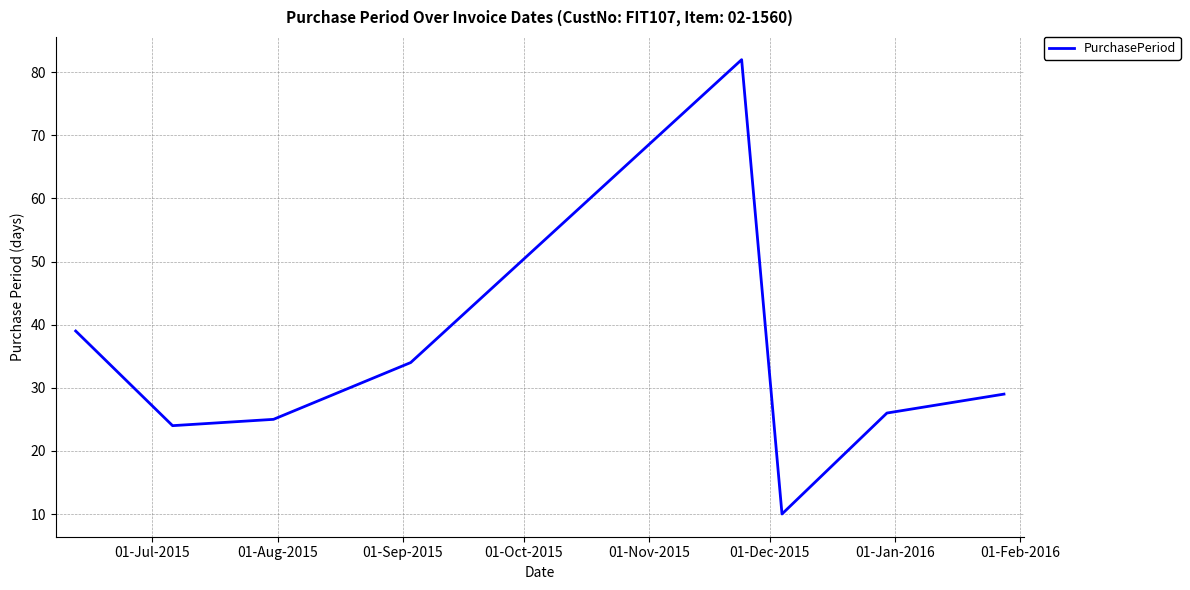

What is the minimum value shown in the chart?

10